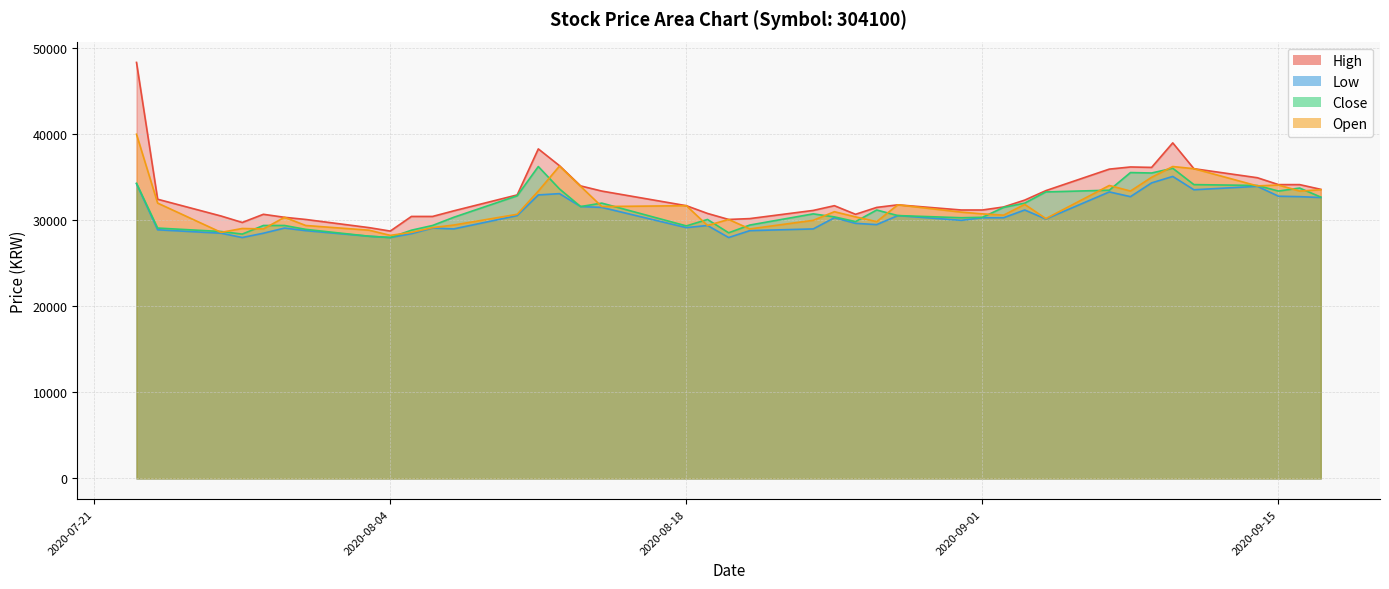

What is the difference between the second highest and minimum values in the Low series?

6350